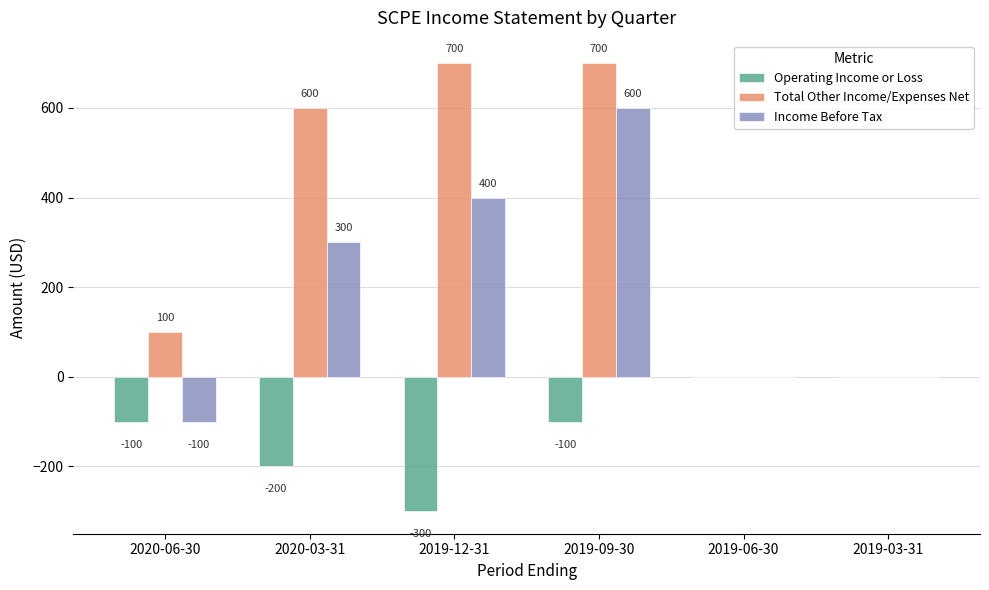

Reading left to right, what are all the values shown in this chart?

Operating Income or Loss: -100	-200	-300	-100	0	0
Total Other Income/Expenses Net: 100	600	700	700	0	0
Income Before Tax: -100	300	400	600	0	0